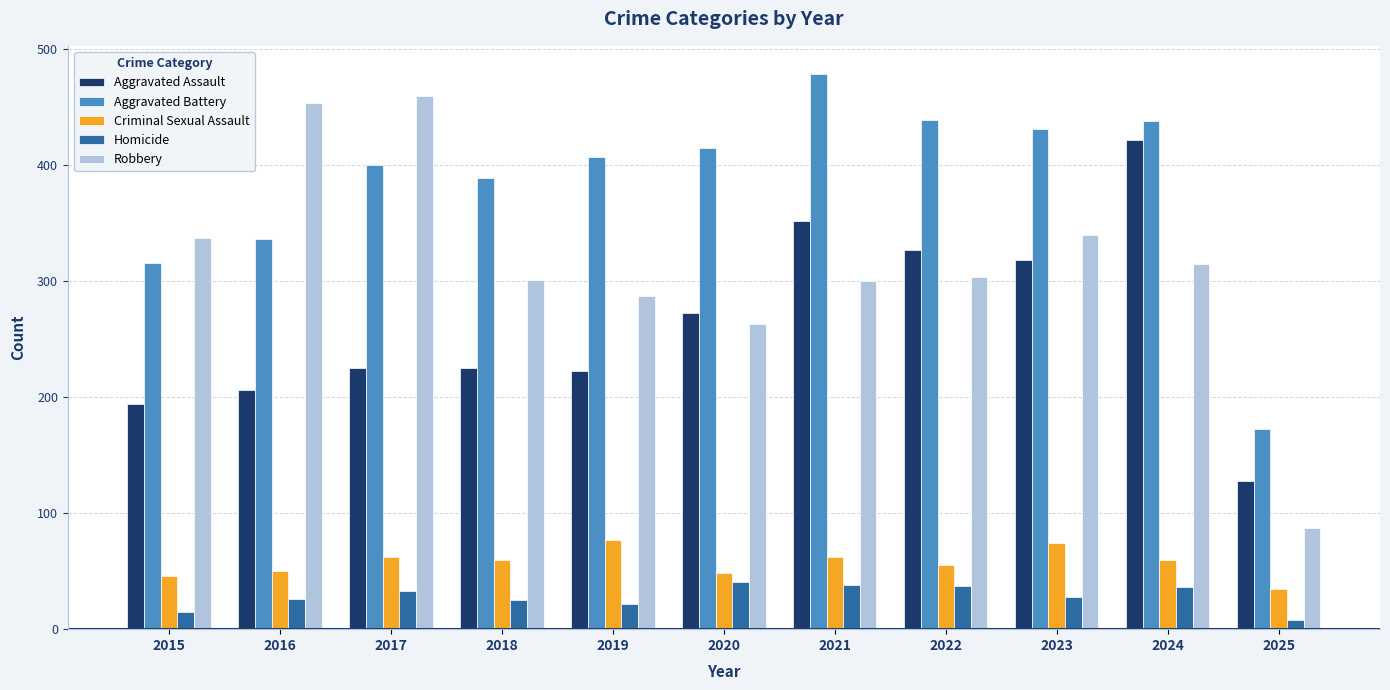

Which category has the lowest value in the Criminal Sexual Assault series?

2025